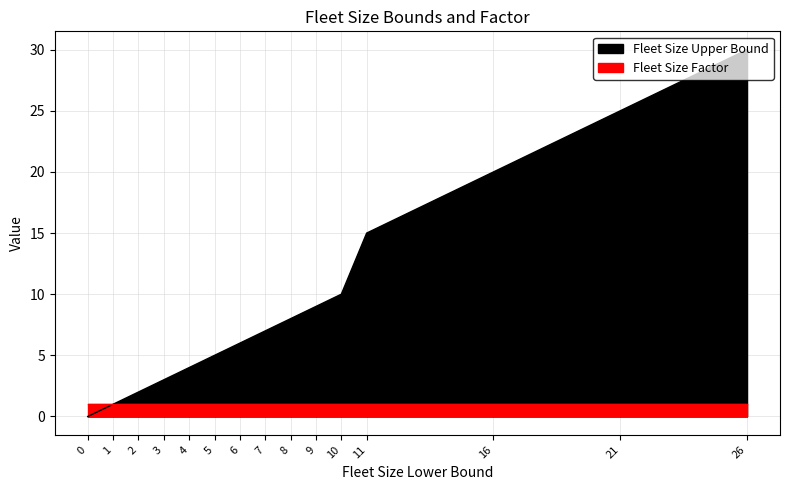

How many values are below 7?

7